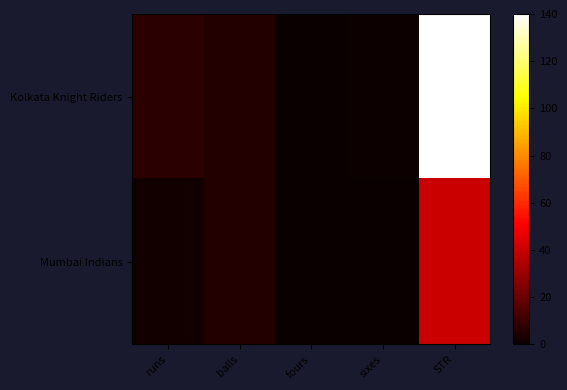

List the series in order of their peak value, highest first.

Kolkata Knight Riders, Mumbai Indians